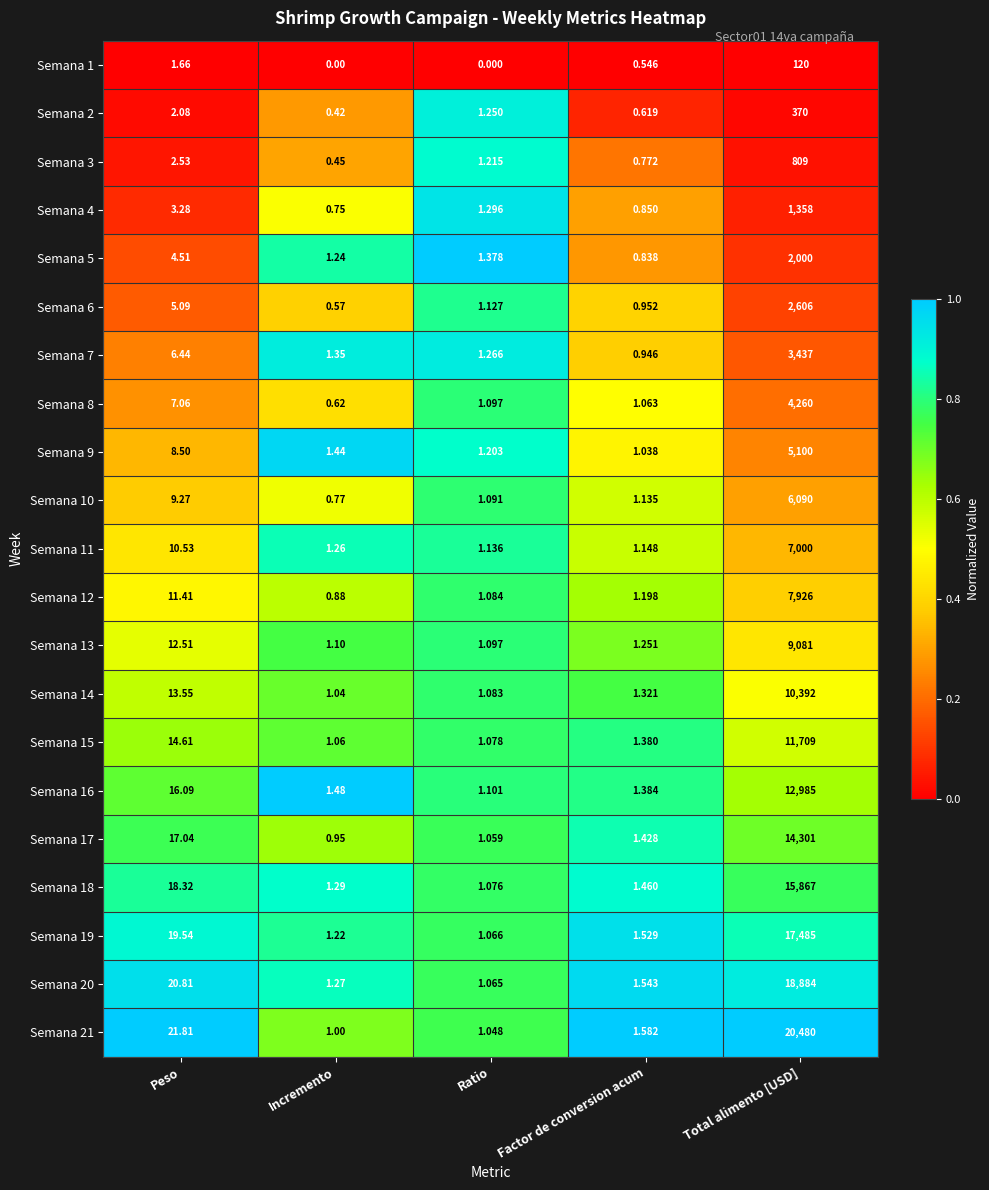

List the labels in order of Semana 4 value, largest first.

Total alimento [USD], Peso, Ratio, Factor de conversion acum, Incremento